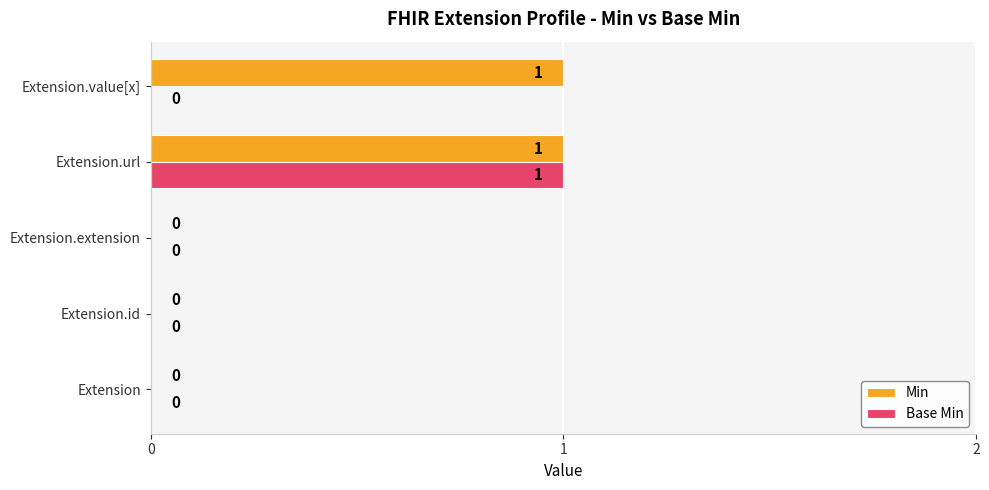

Which series has the largest total across all categories?

Min